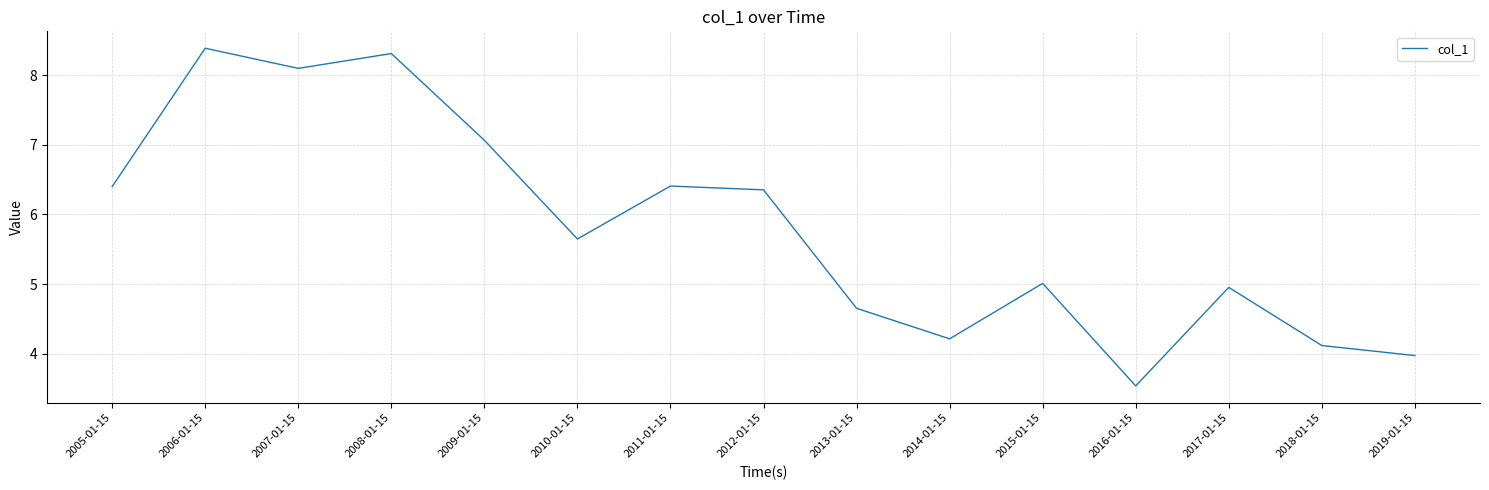

True or false: the data shows 6.4 at 2012-01-15.

True